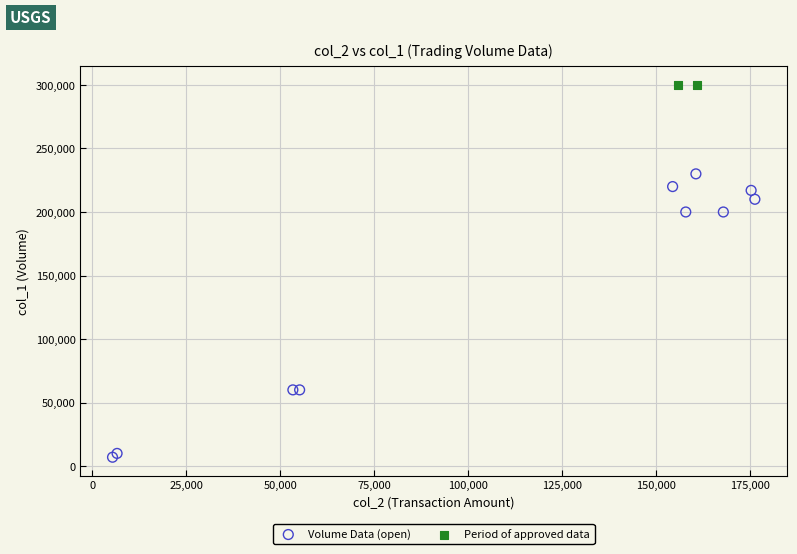

Which series contains the lowest Y value?

Volume Data (open)